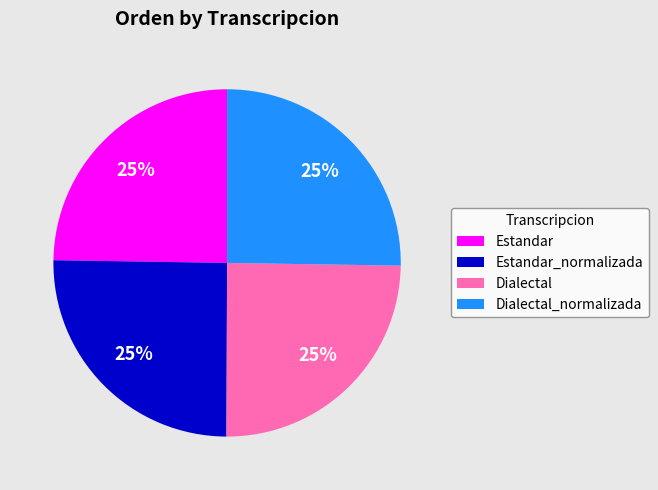

To the nearest percent, what is the combined percentage of Estandar and Dialectal?

50%